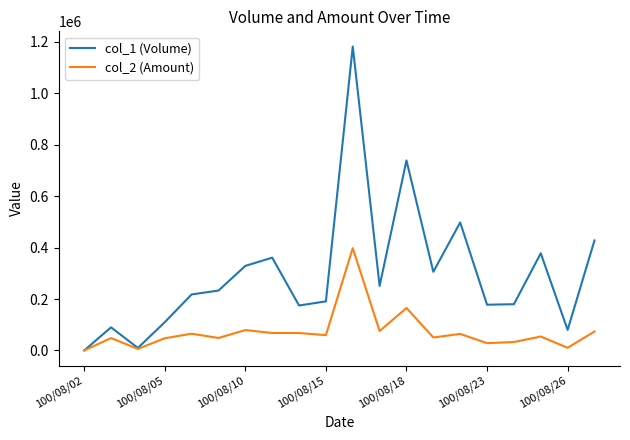

Which series has the largest range (max minus min)?

col_1 (Volume)